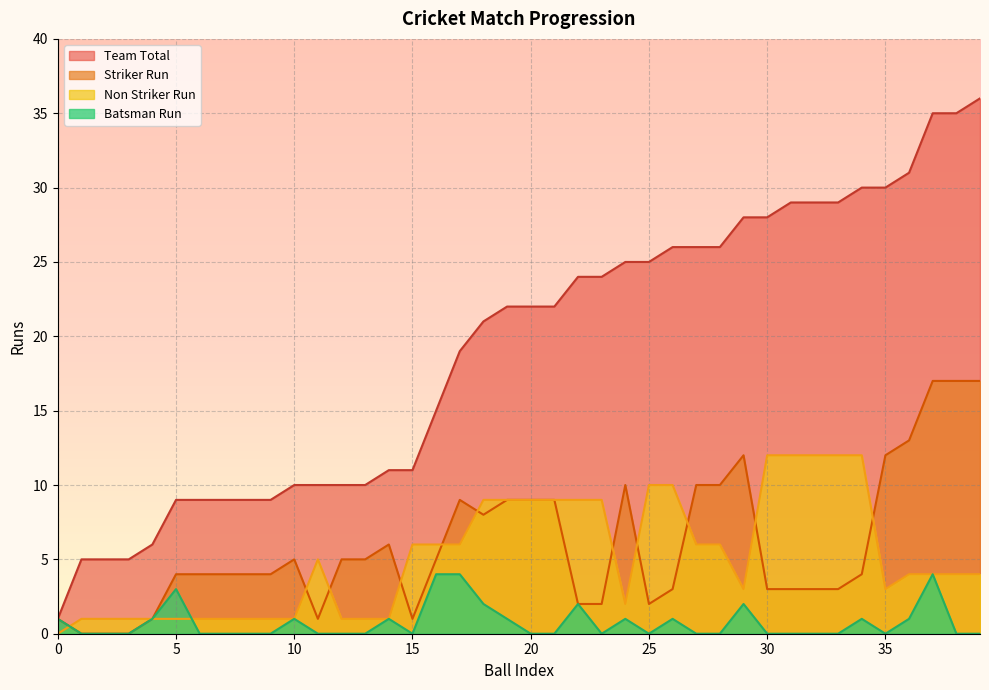

True or false: Striker Run has more than 2 interior local peaks.

True